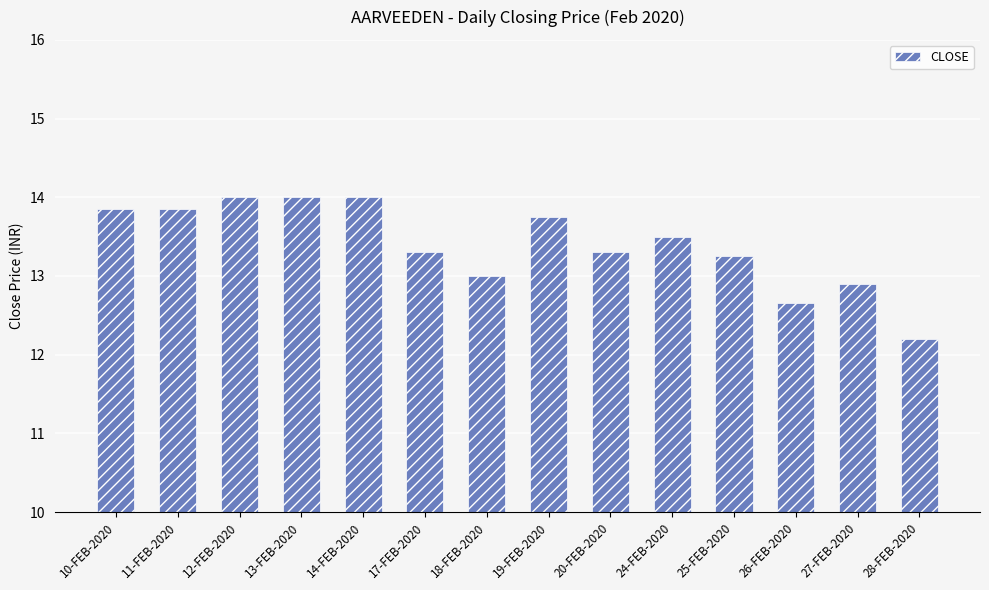

What is the value of the 13th bar from the left?

12.9